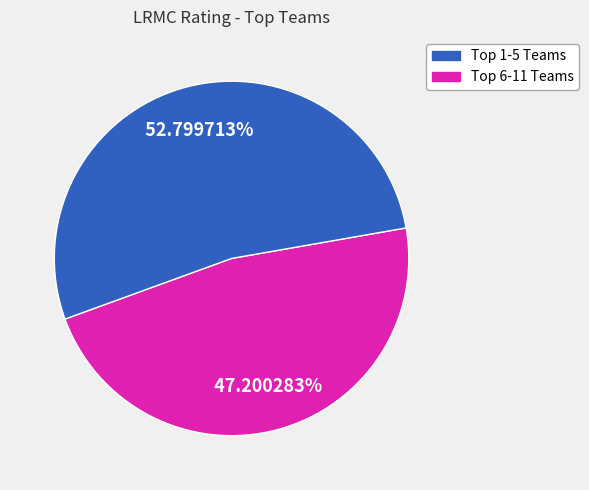

Rank the categories by value from highest to lowest.

Top 6-11 Teams, Top 1-5 Teams